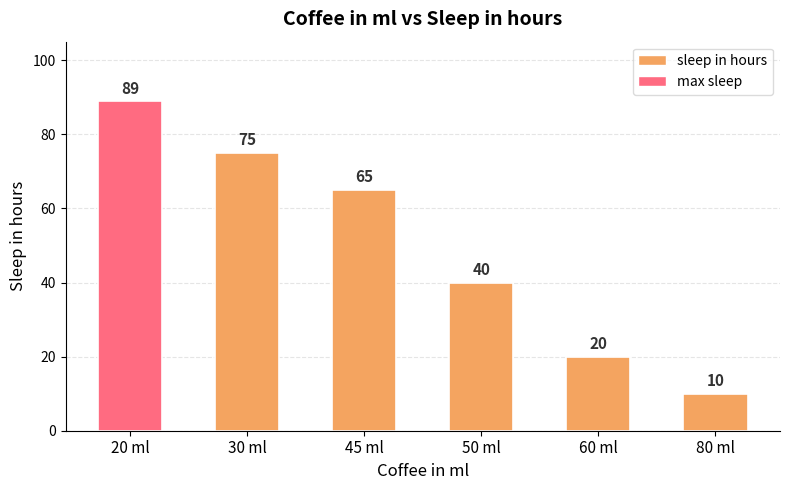

What is the change in value from 60 ml to 80 ml?

-10